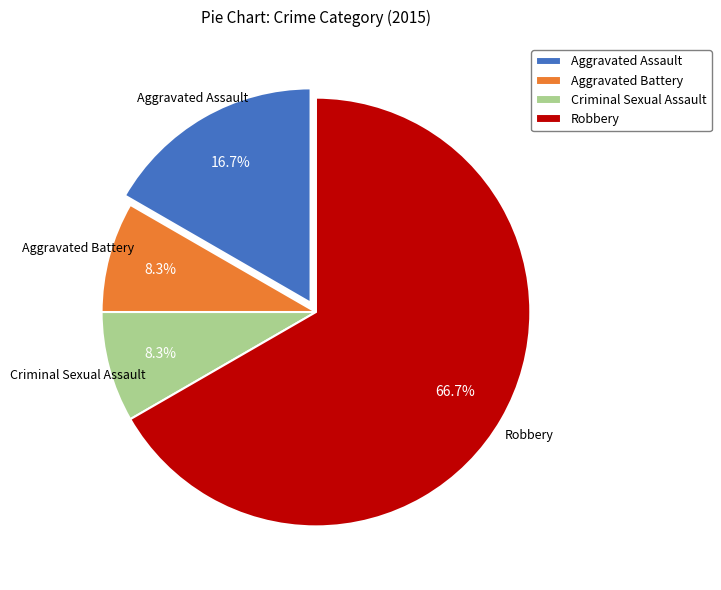

Which slice is the largest?

Robbery